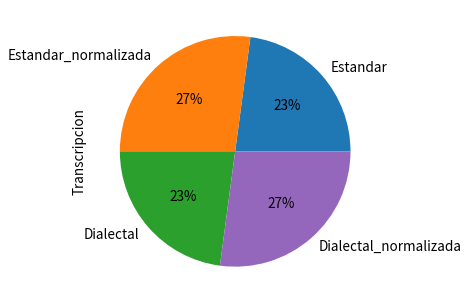

Is there a majority slice in this chart?

No